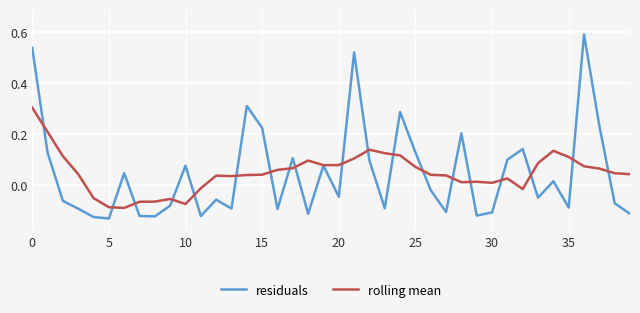

How many negative values does the residuals series have?

22